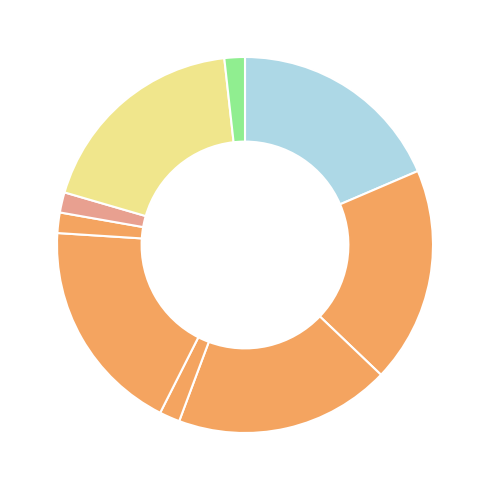

How many segments does this pie chart have?

9